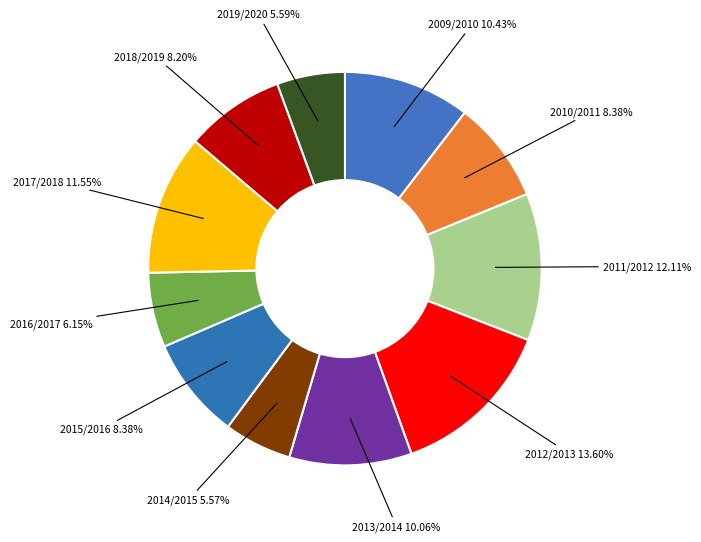

Is there any slice that represents more than half of the pie?

No